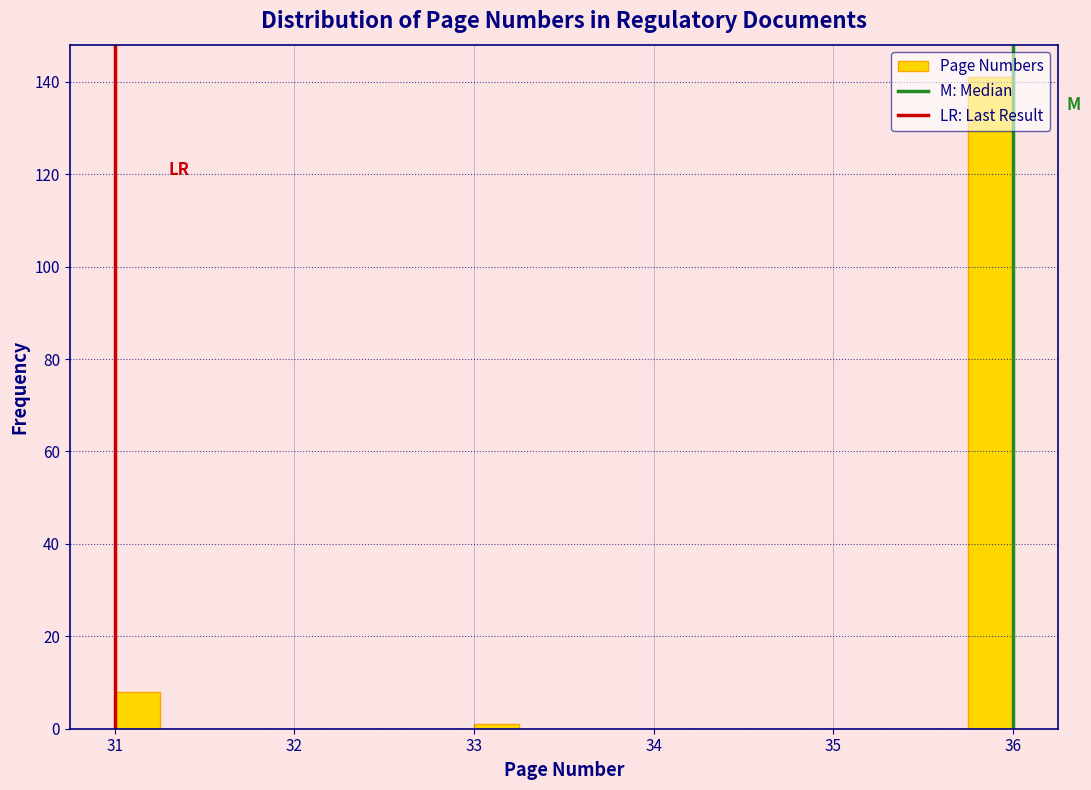

Around what value on the x-axis is the tallest bar? Give the approximate position of its centre, as read against the axis.

35.9